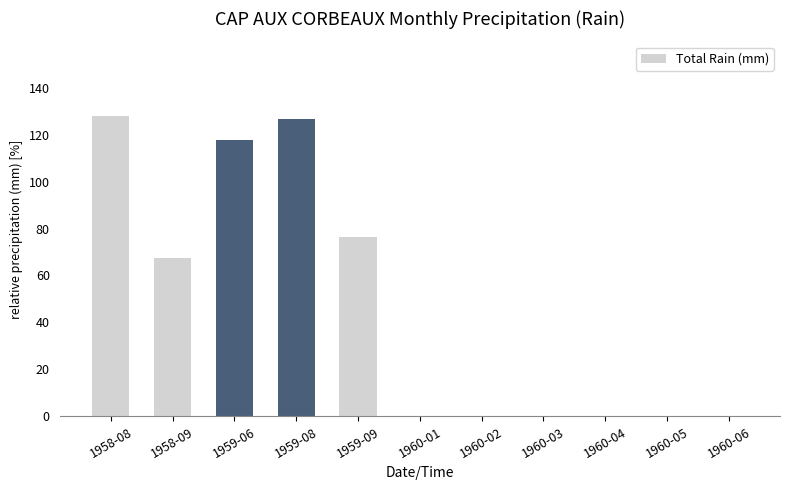

Reading left to right, what are all the values shown in this chart?

127.8	67.3	117.6	126.5	76.5	0.0	0.0	0.0	0.0	0.0	0.0